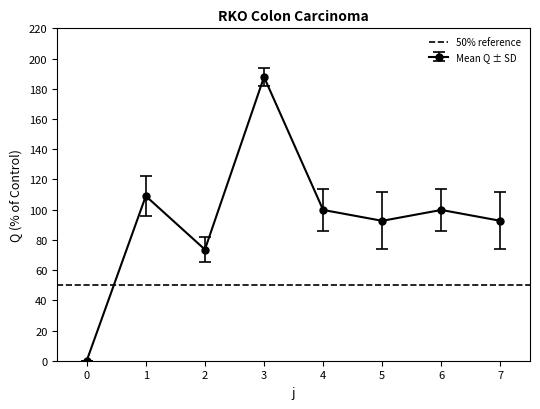

What is the highest value of the Mean Q ± SD series?

187.8